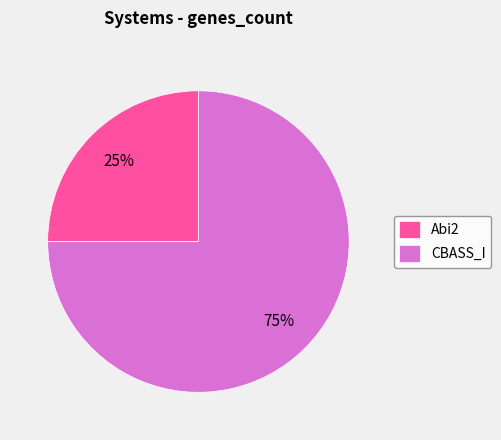

Combined, do CBASS_I and Abi2 account for over 50%?

Yes